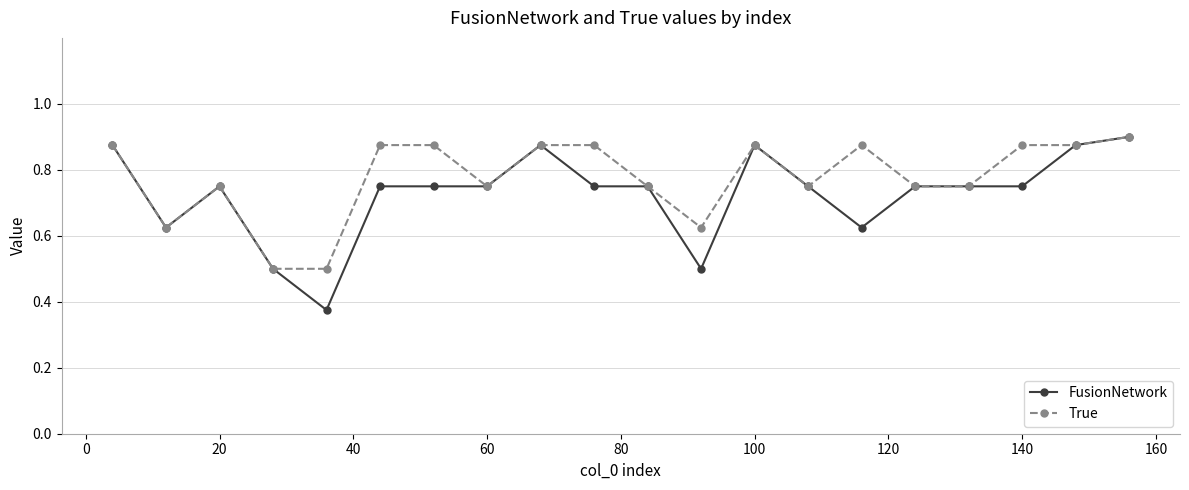

Which series has the widest spread of values?

FusionNetwork